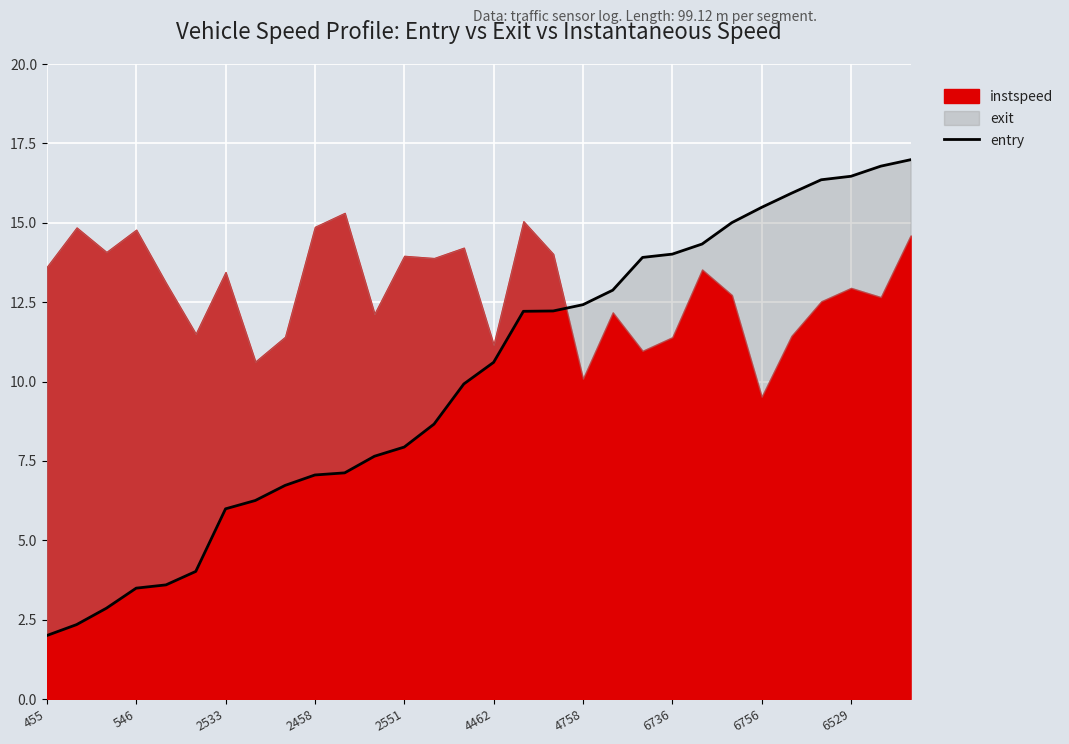

What is the greatest value displayed?

17.0